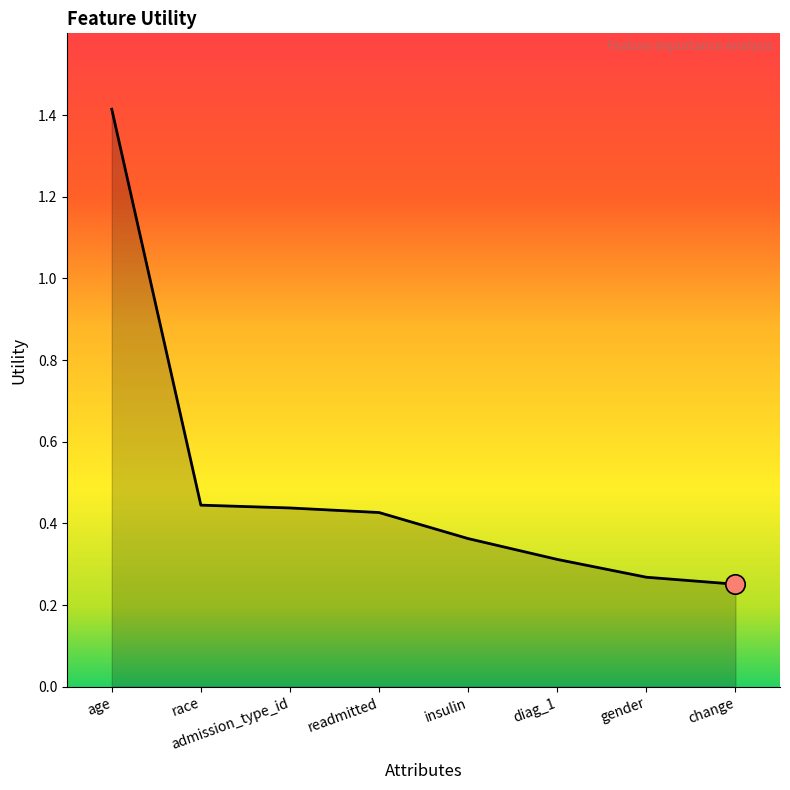

True or false: the data shows 0.2 at race.

False